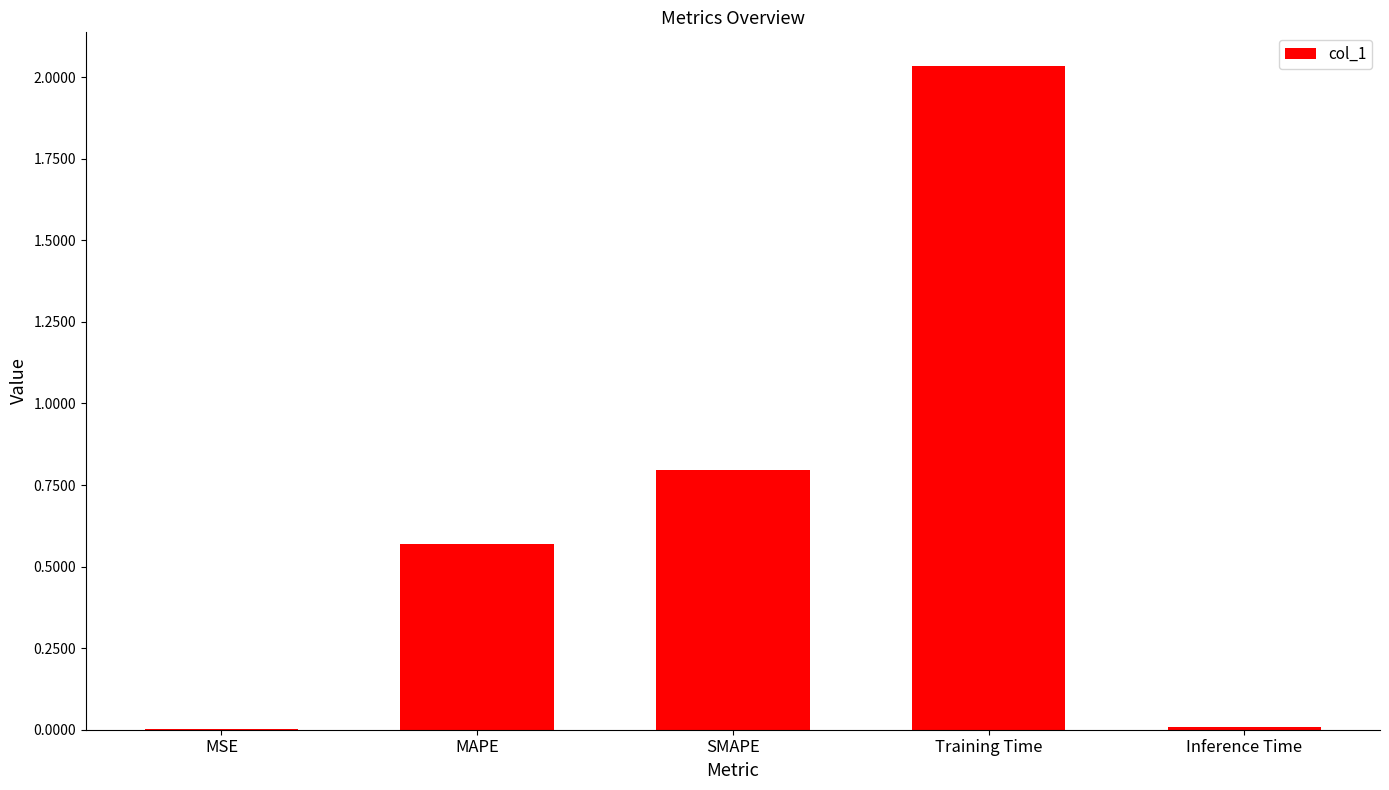

What is the average value?

0.7